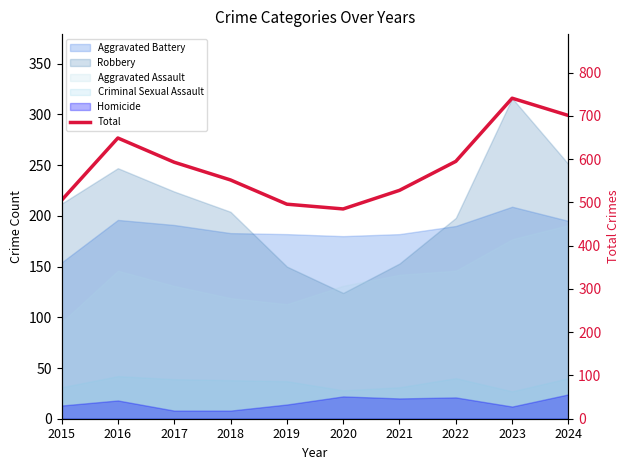

How many points are higher than both their immediate neighbors (excluding endpoints)?

2